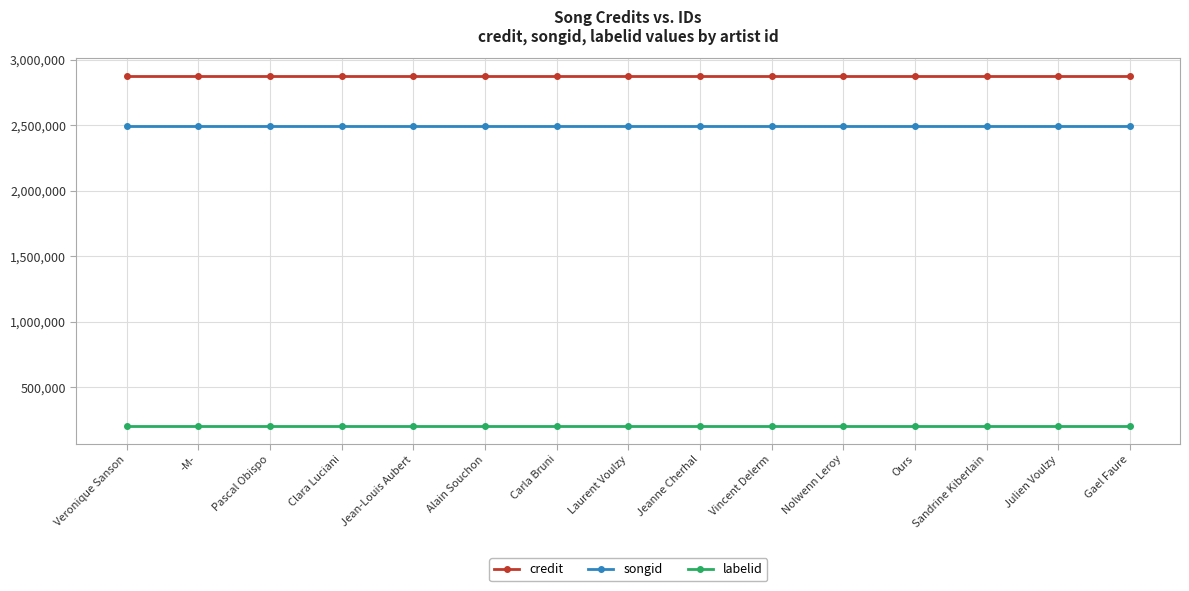

What is the label of the 6th point from the right?

Vincent Delerm